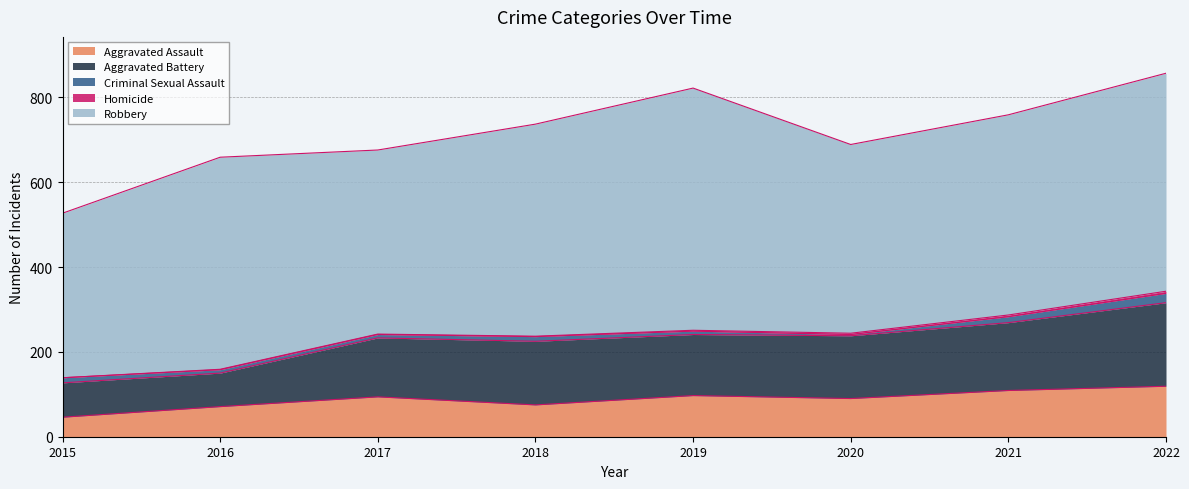

How many lines are shown in the chart?

5